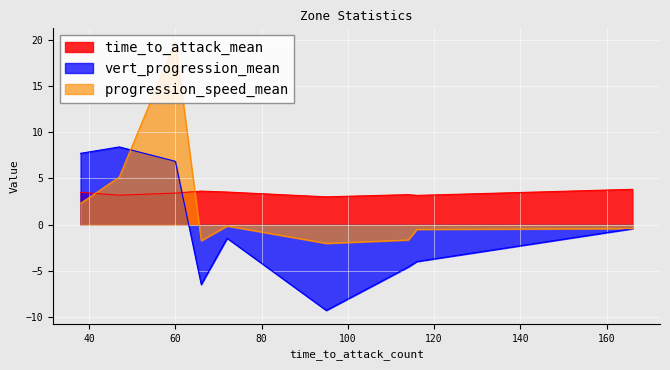

What is the sum of all vert_progression_mean values?

-3.2